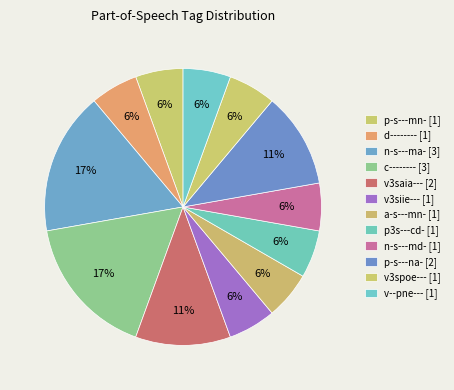

Count the number of slices in the pie.

12